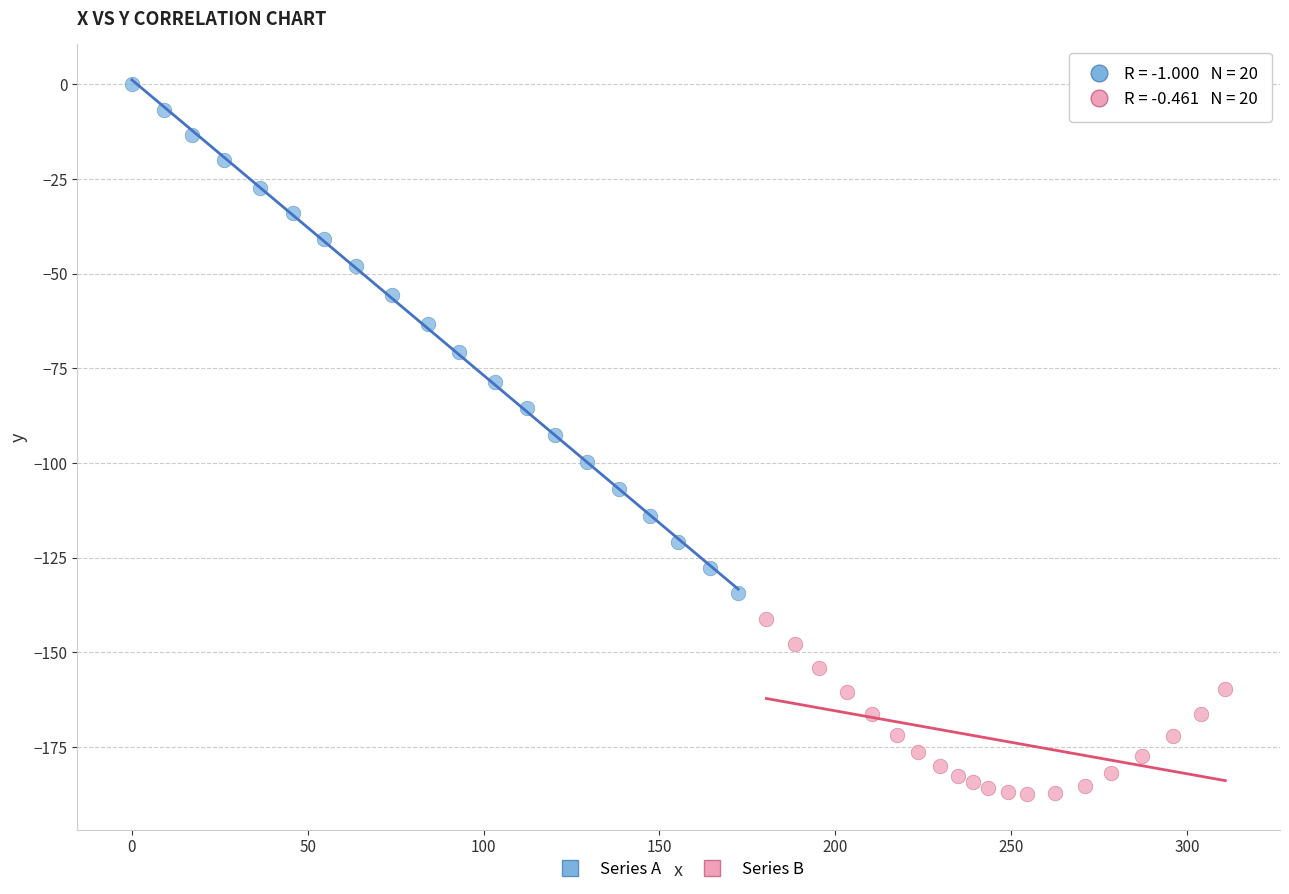

Which series contains the lowest Y value?

Series B